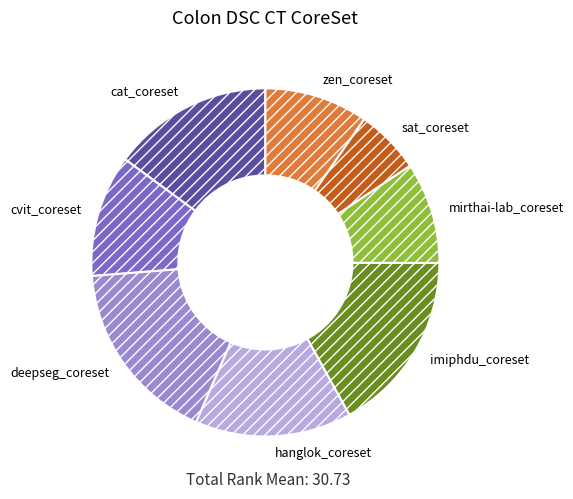

Which has a higher value, cat_coreset or sat_coreset?

cat_coreset